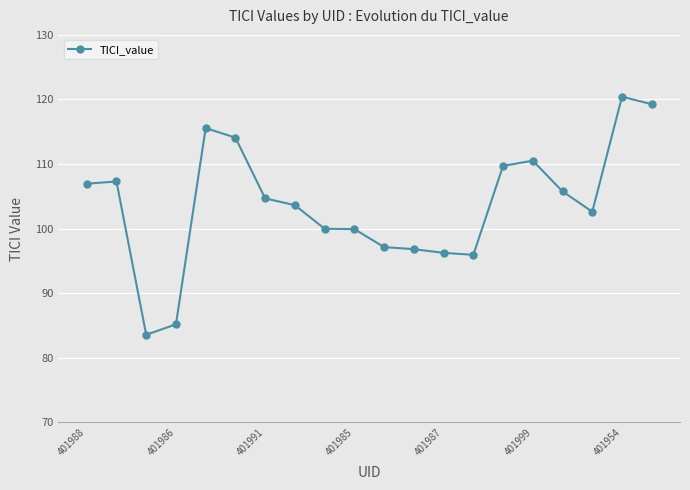

What is the value of the 20th point from the left?

119.3